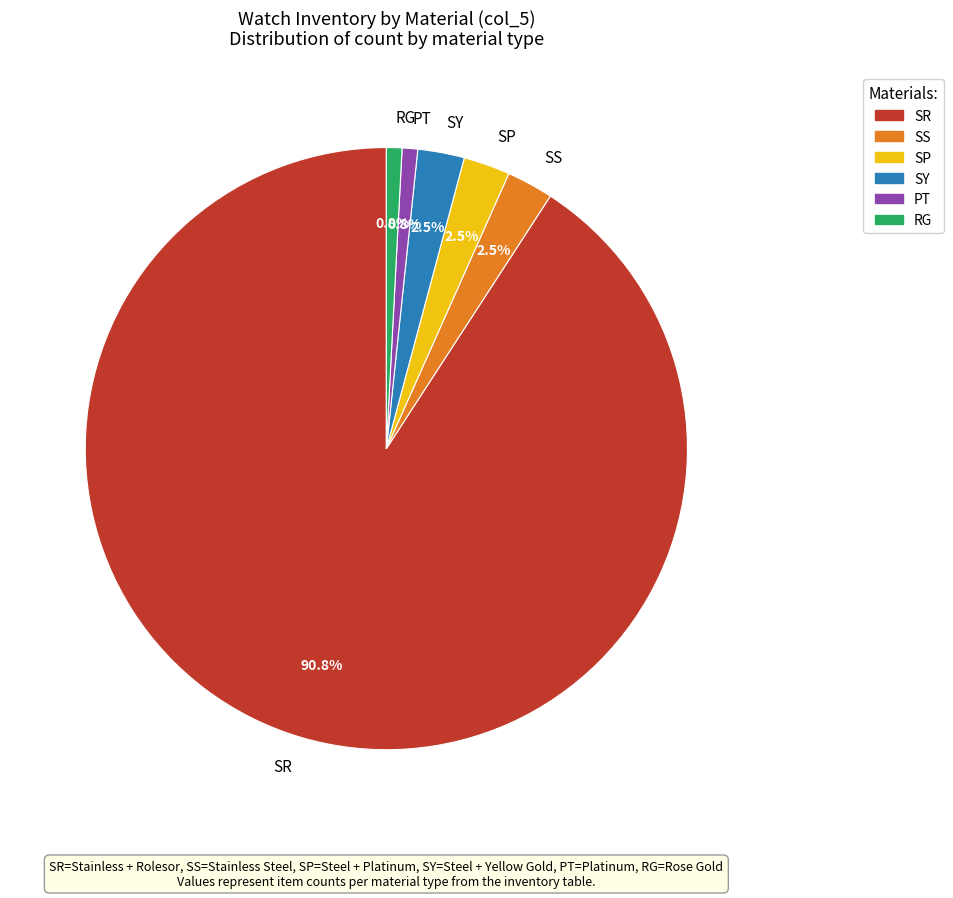

Which has a higher value, SY or SR?

SR